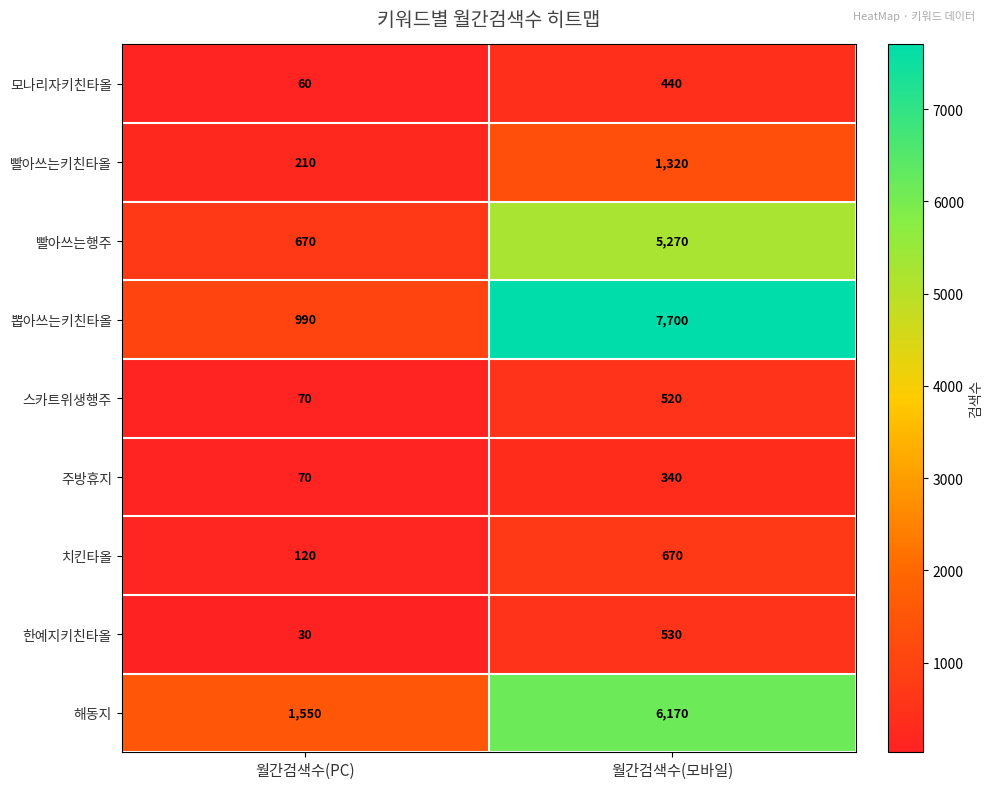

Is the value of 스카트위생행주 at 월간검색수(모바일) greater than the value of 한예지키친타올 at 월간검색수(모바일)?

No